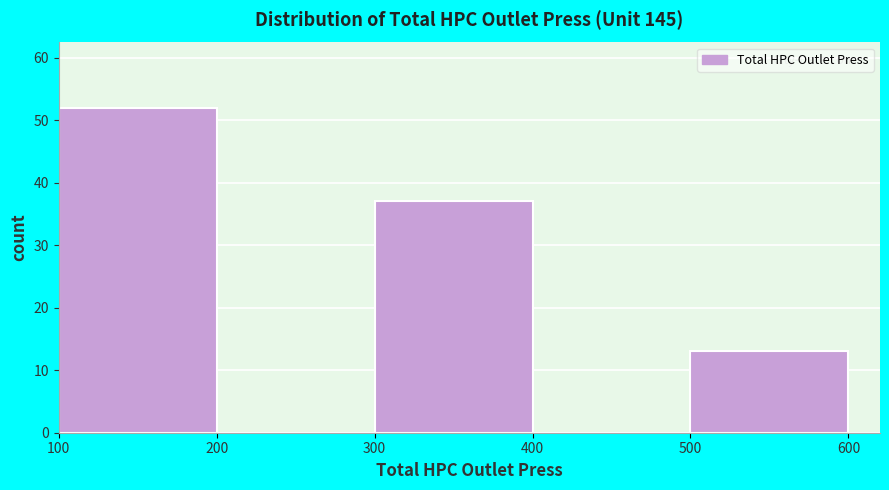

Over which range of the x-axis is the bar tallest?

100 to 200